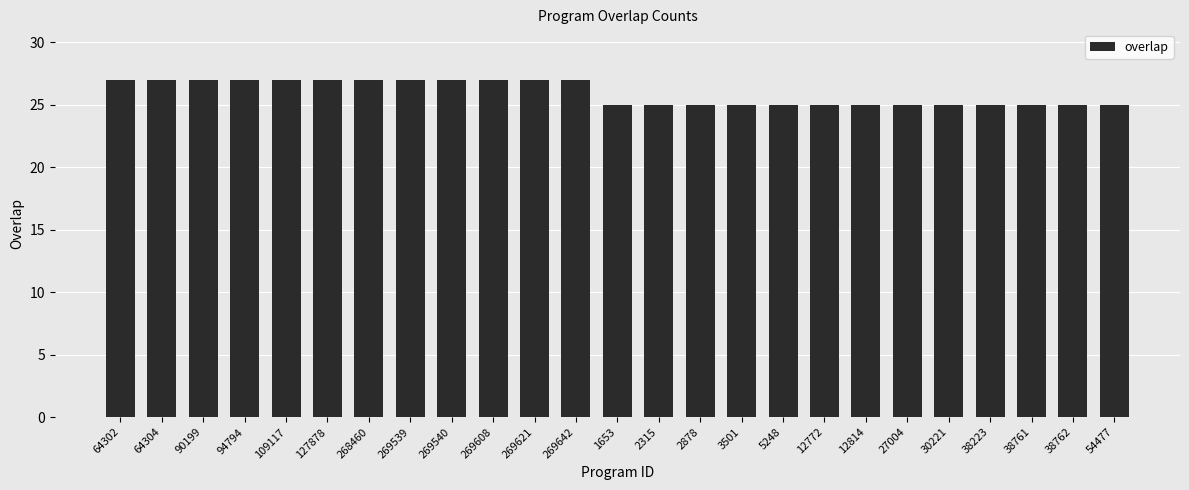

What is the difference between the second highest and second lowest values?

2